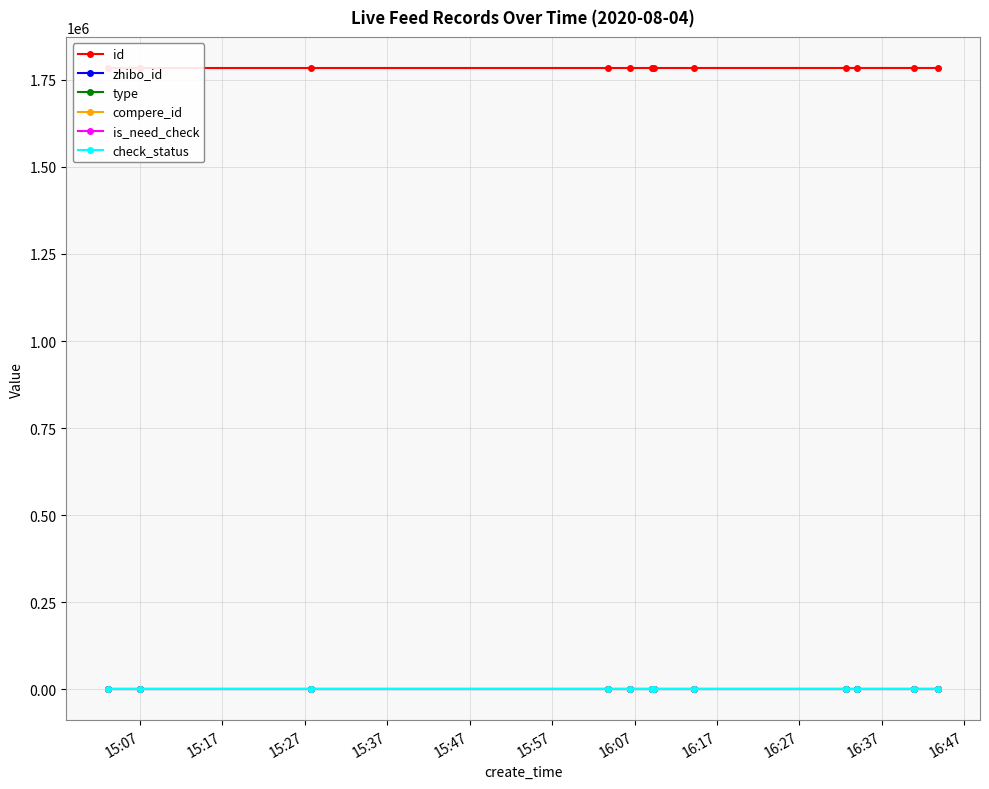

True or false: type and check_status cross at least once.

False